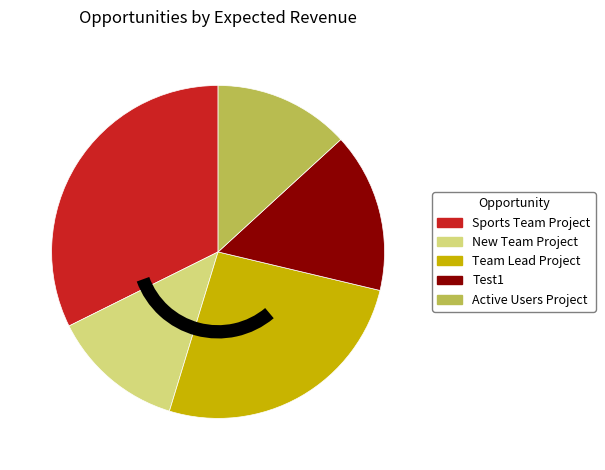

Rank the categories by value from highest to lowest.

Sports Team Project, Team Lead Project, Test1, Active Users Project, New Team Project